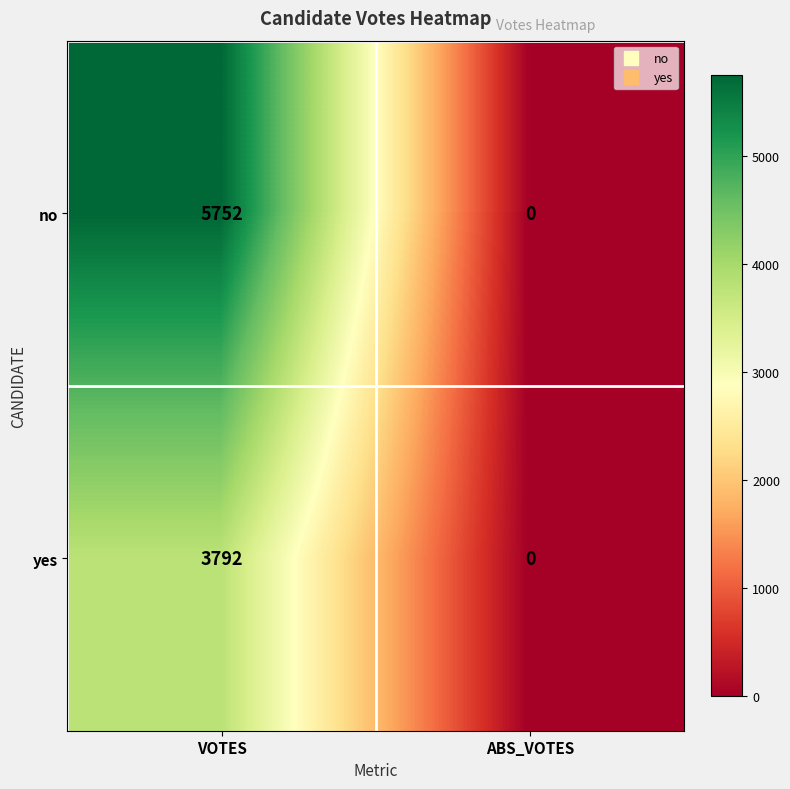

Is it true that yes equals 1716 at VOTES?

False